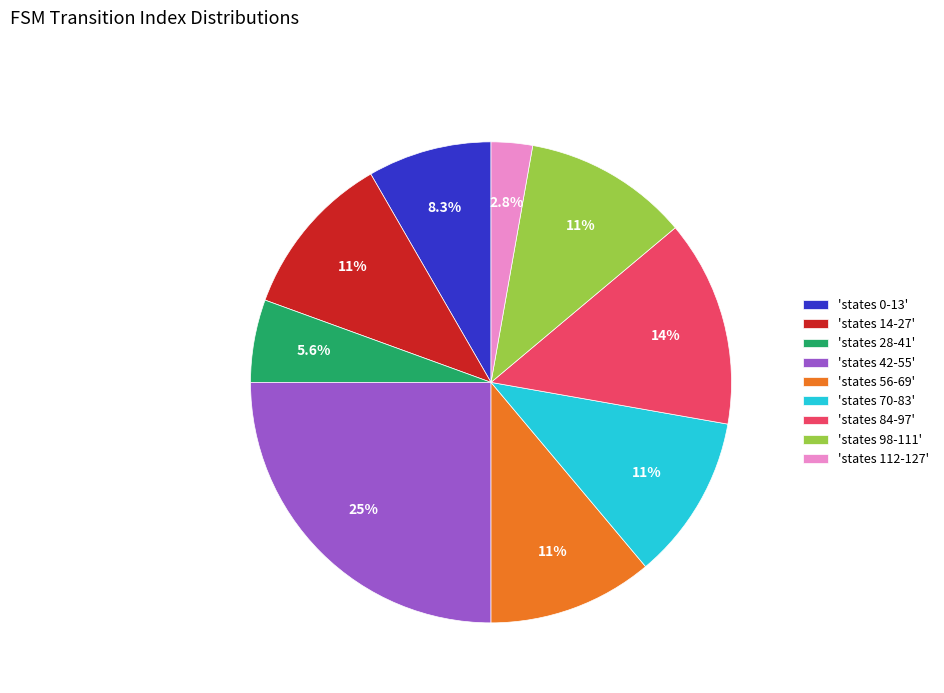

Does any single category account for the majority?

No